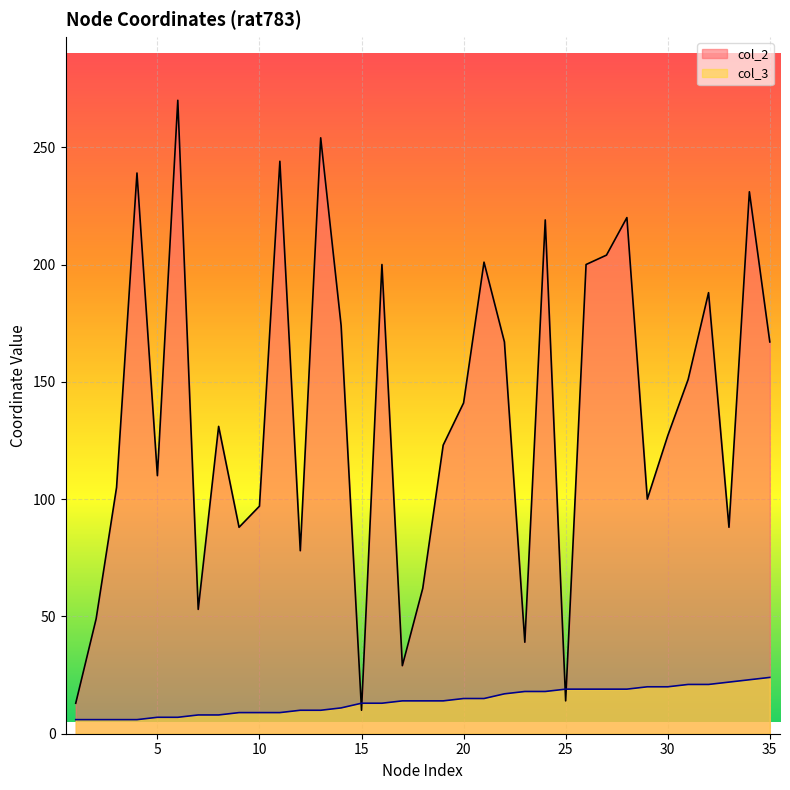

Which series ends up on top after the final intersection of col_2 and col_3?

col_2